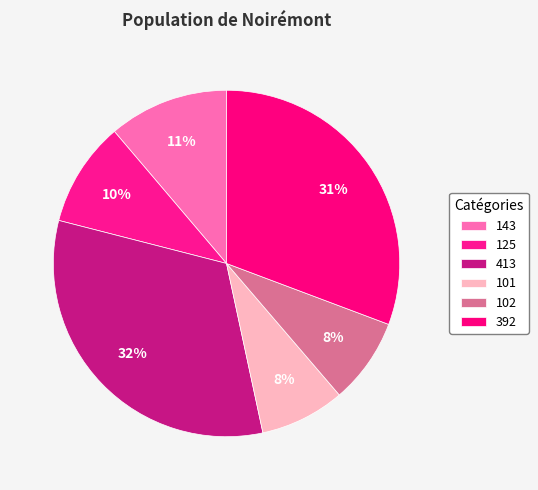

What is the total percentage of 143 and 392?

41.9%